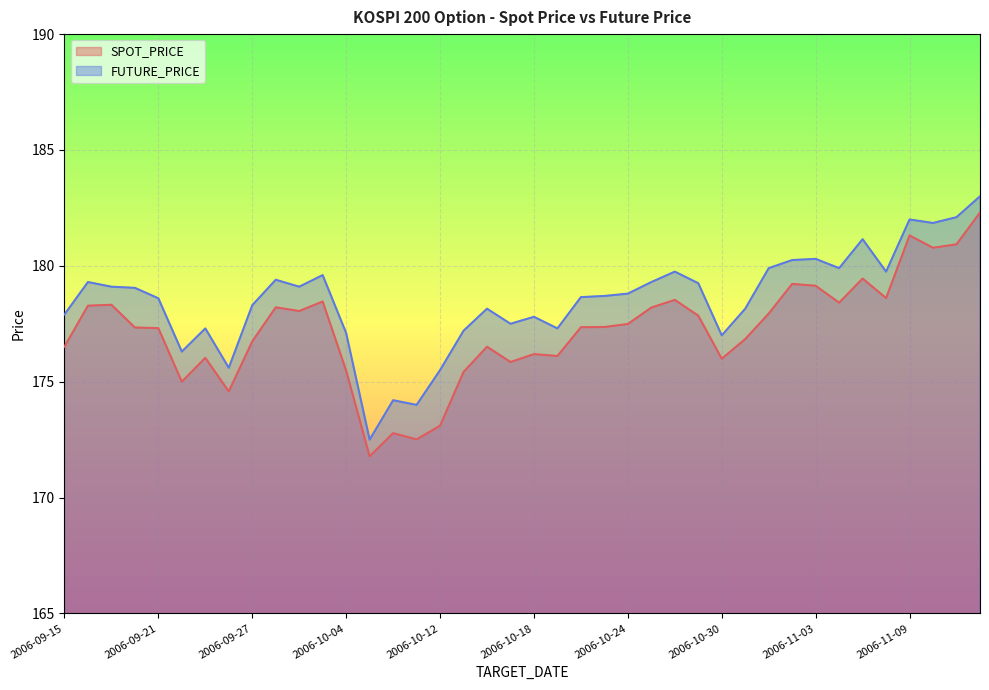

How many data points in FUTURE_PRICE are less than 178?

14